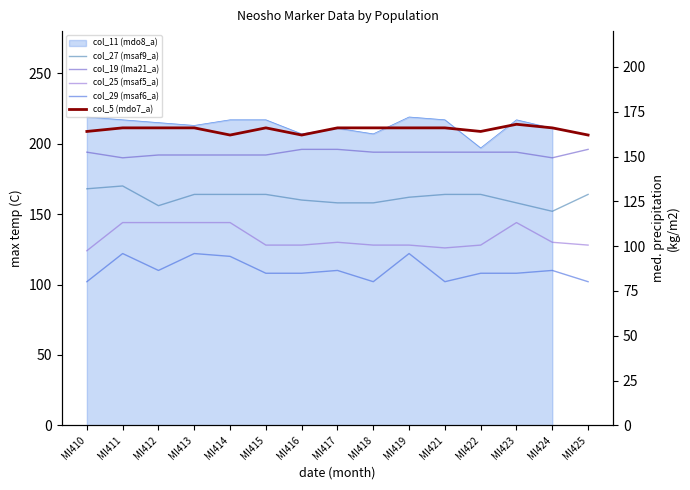

Which series has the widest spread of values?

col_25 (msaf5_a)